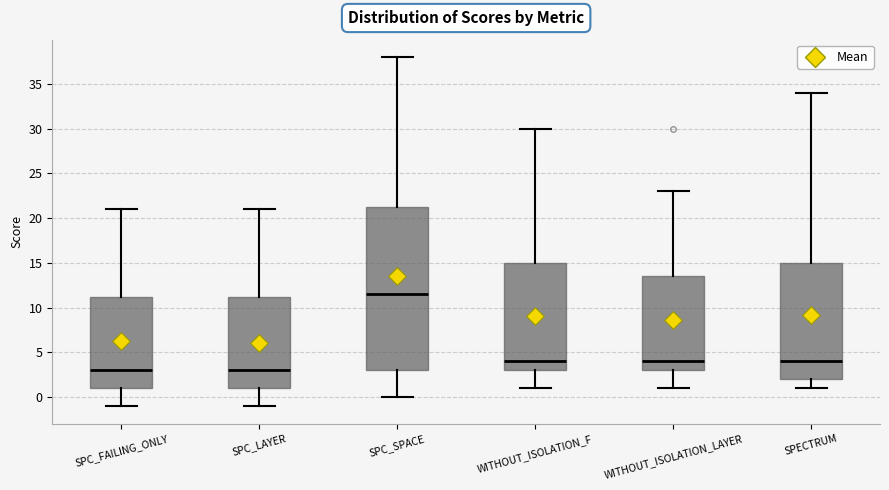

Reading left to right, read every box against the y-axis: the position of its median line, the range the box covers, and the ends of its whiskers. The values are not printed on the chart, so give them approximately, as read against the axis.

SPC_FAILING_ONLY: median 3.0, box 1.0 to 11.5, whiskers -1.0 to 21.0
SPC_LAYER: median 3.0, box 1.0 to 11.5, whiskers -1.0 to 21.0
SPC_SPACE: median 11.5, box 3.0 to 21.5, whiskers 0.0 to 38.0
WITHOUT_ISOLATION_F: median 4.0, box 3.0 to 15.0, whiskers 1.0 to 30.0
WITHOUT_ISOLATION_LAYER: median 4.0, box 3.0 to 13.5, whiskers 1.0 to 23.0
SPECTRUM: median 4.0, box 2.0 to 15.0, whiskers 1.0 to 34.0